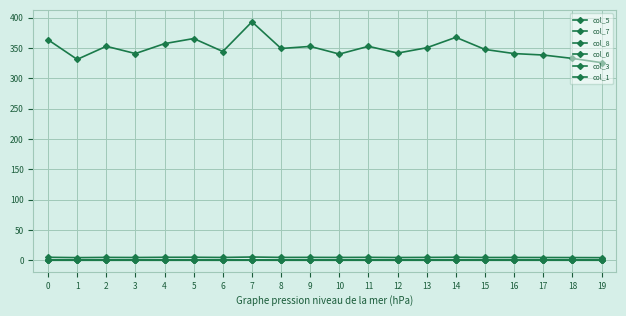

Rank the series by their maximum value, from highest to lowest.

col_3, col_1, col_8, col_7, col_6, col_5